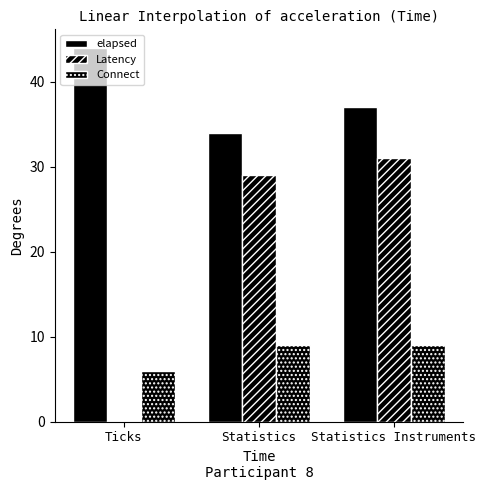

True or false: Latency has a value of 31 at Statistics Instruments.

True